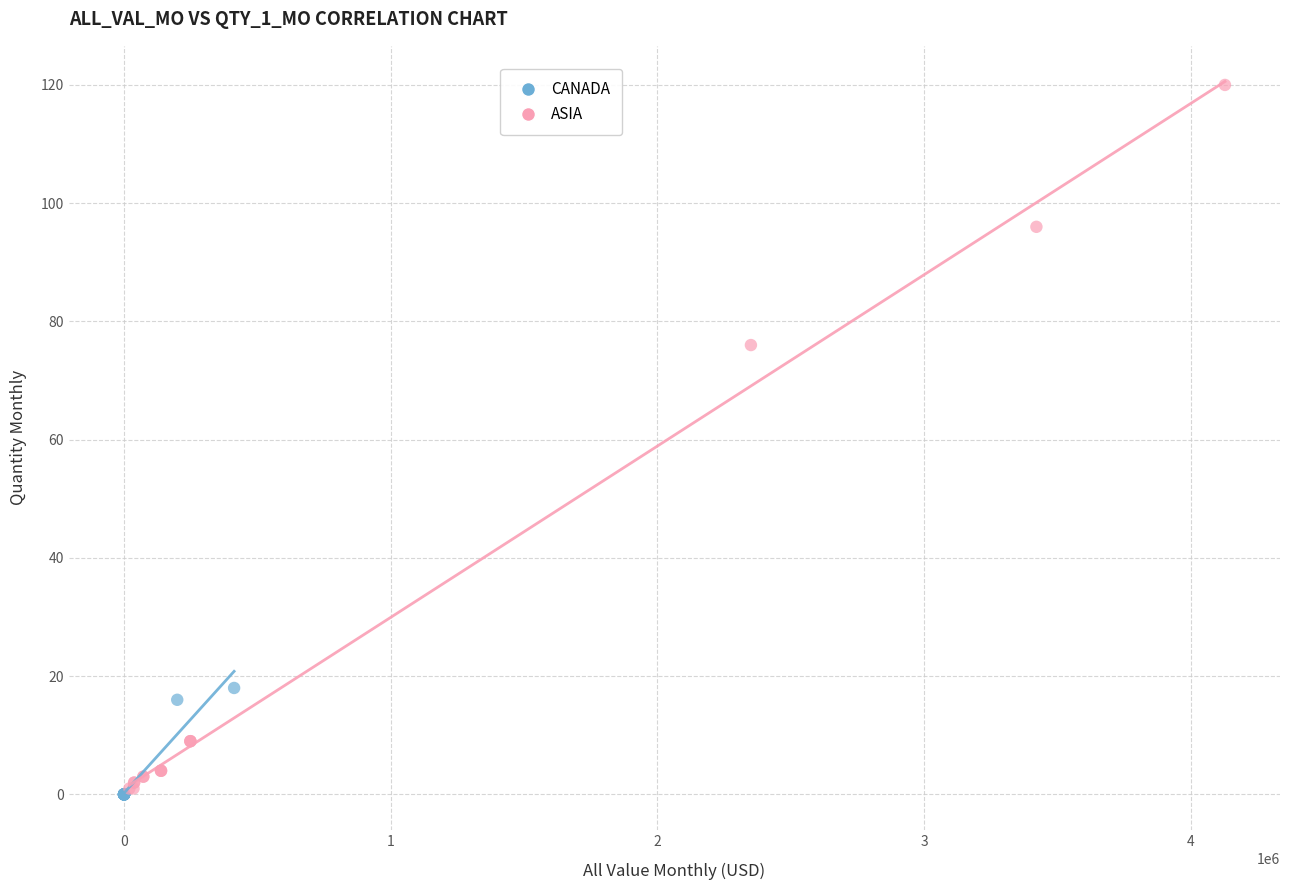

Which series has the widest spread of Y values?

ASIA